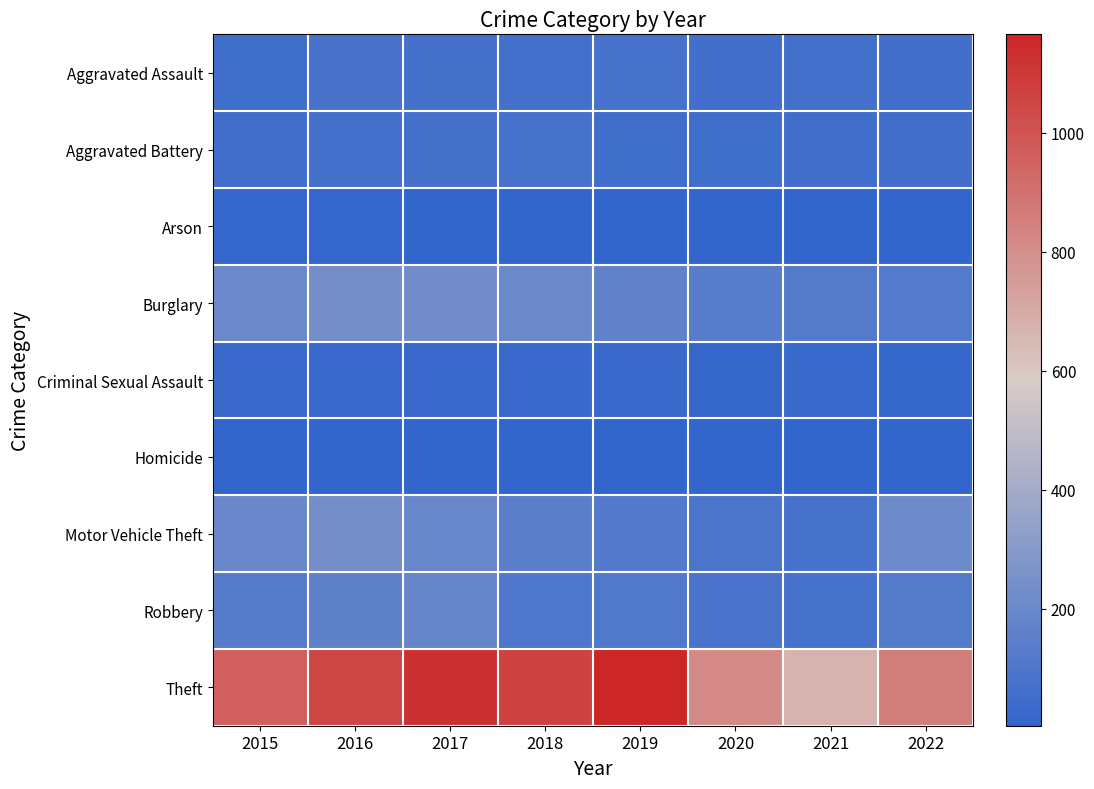

Which has a higher value, 2021 or 2015?

2021